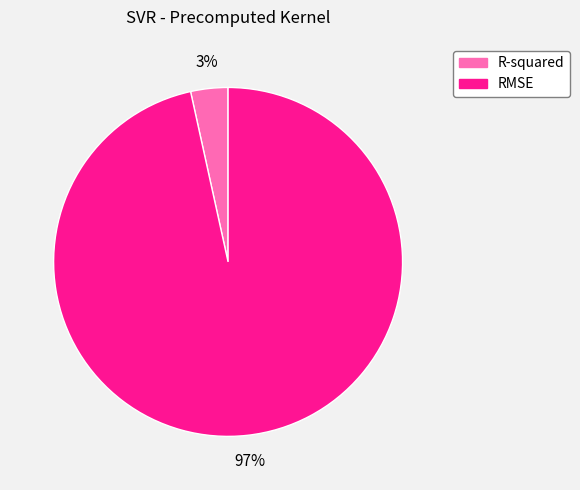

To the nearest percent, what is the combined percentage of RMSE and R-squared?

100%